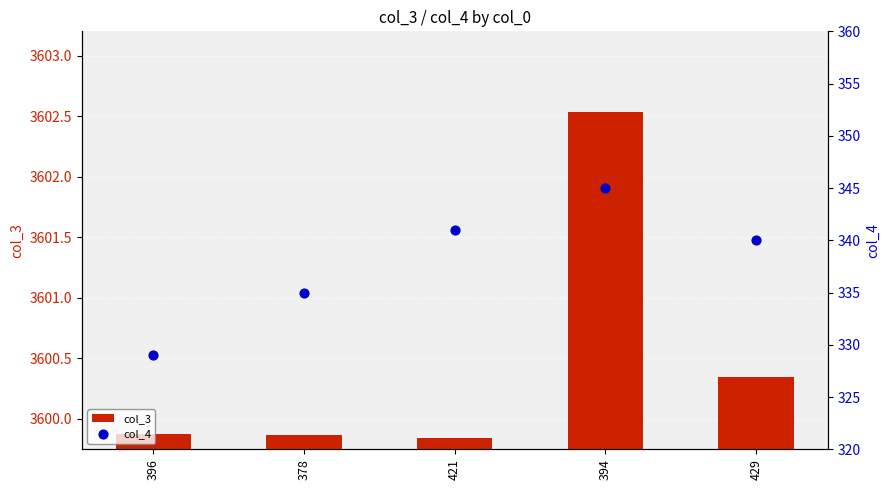

Which series has the largest total across all categories?

col_3